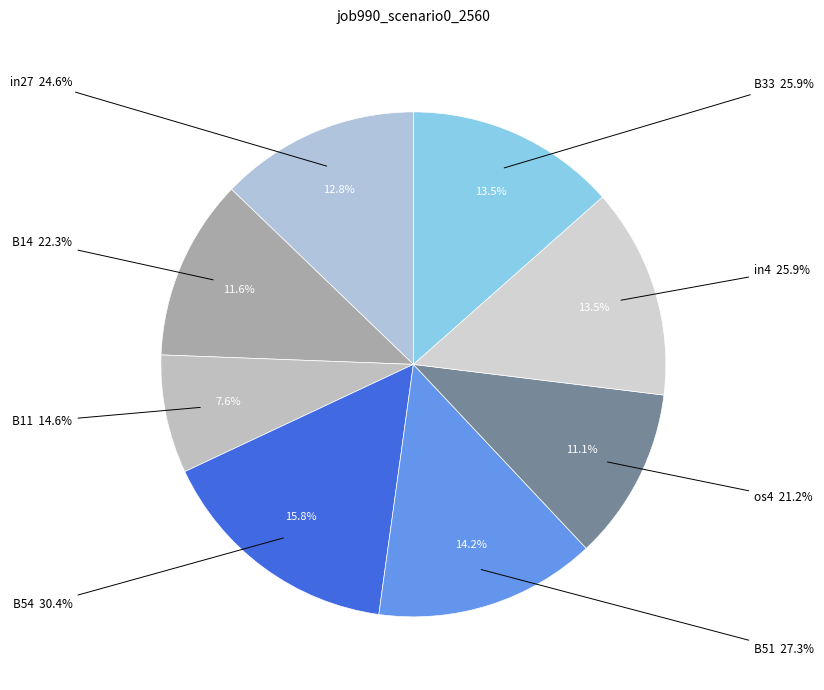

Is it true that os4 is 19% of the pie?

False